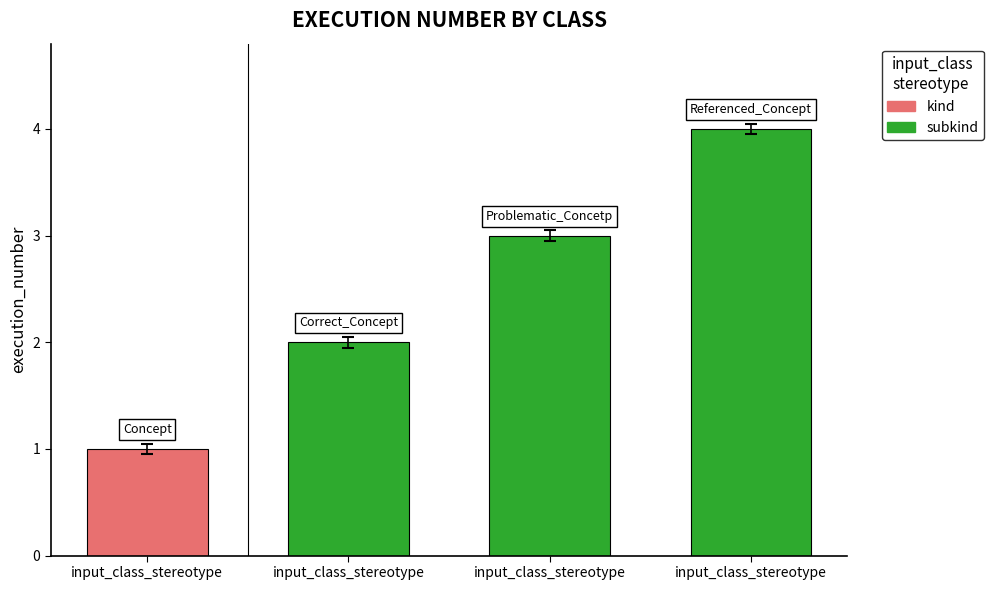

What is the value of the 2nd bar from the left?

2